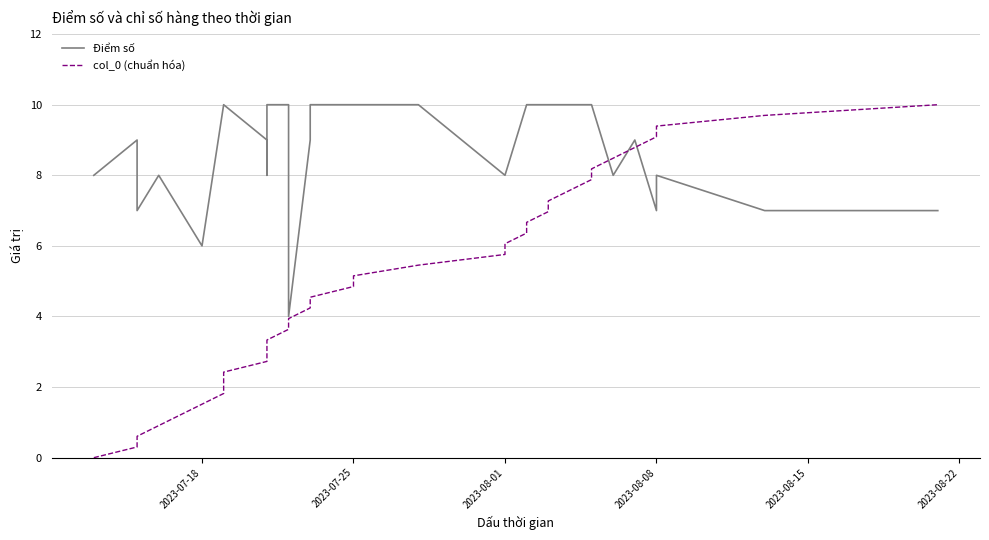

The value of Điểm số at 8 is 2.7. True or false?

False